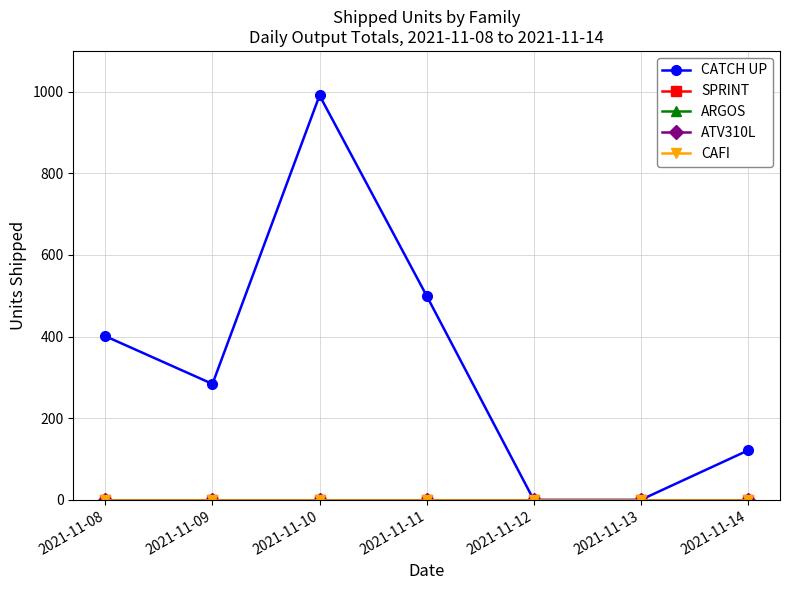

Between 2021-11-09 and 2021-11-08, which is larger?

2021-11-08